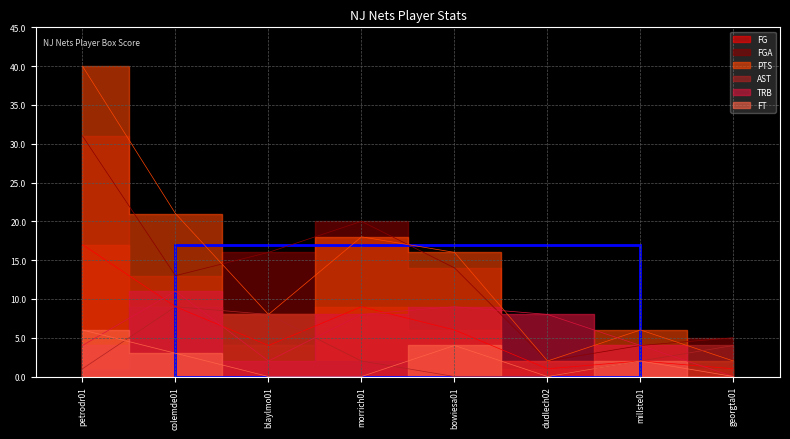

Is the value of TRB at millste01 greater than the value of AST at petrodr01?

Yes